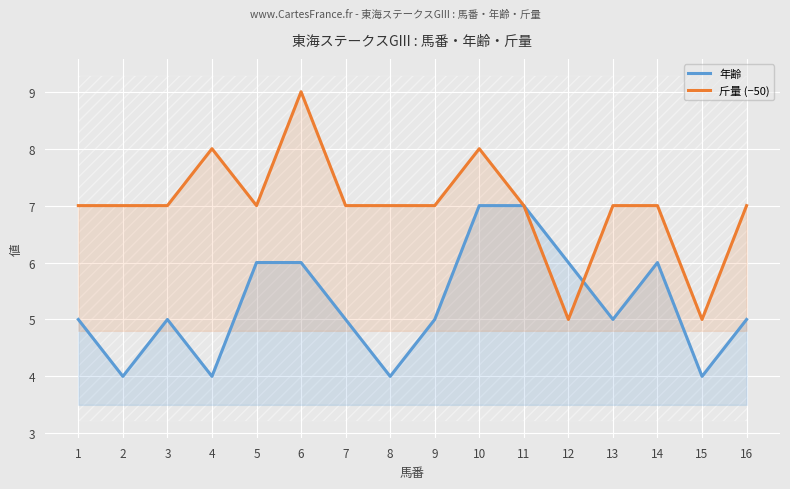

How many interior local peaks does the 斤量 (−50) series have?

3